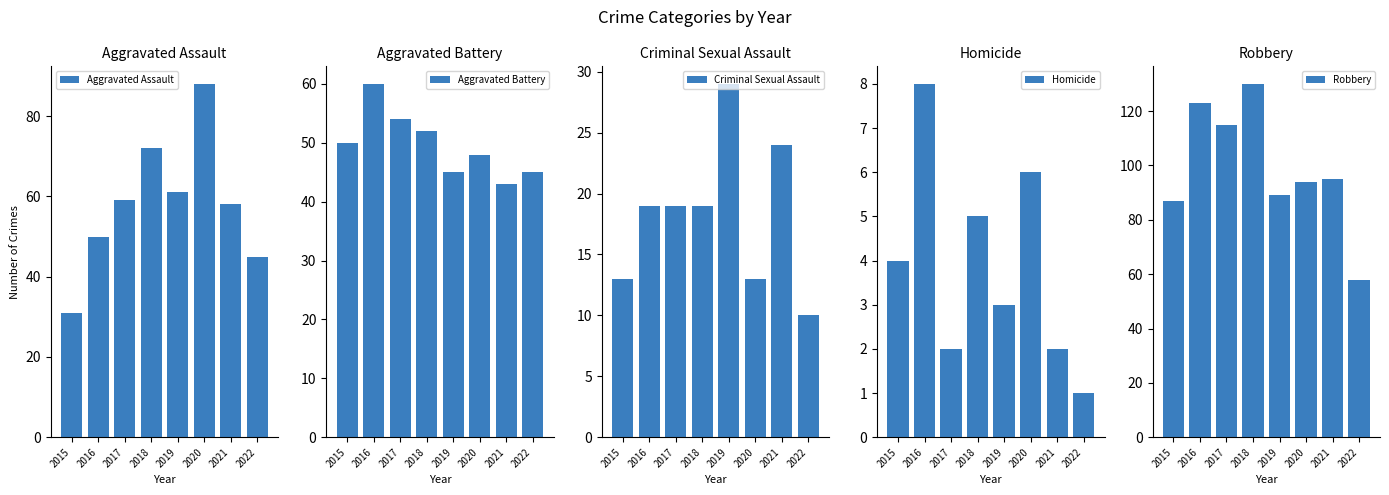

At which category does the chart reach its minimum across all series?

2022